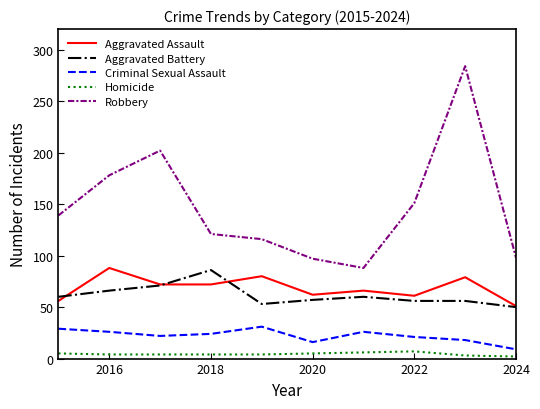

True or false: Criminal Sexual Assault and Robbery cross at least once.

False